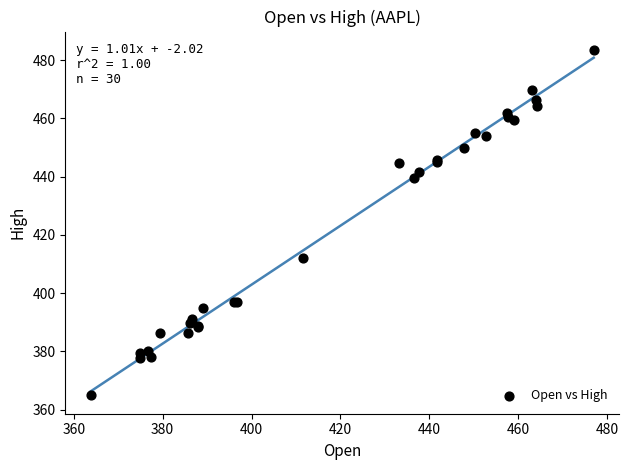

What Y value in the scatter plot is closest to 424?

412.0